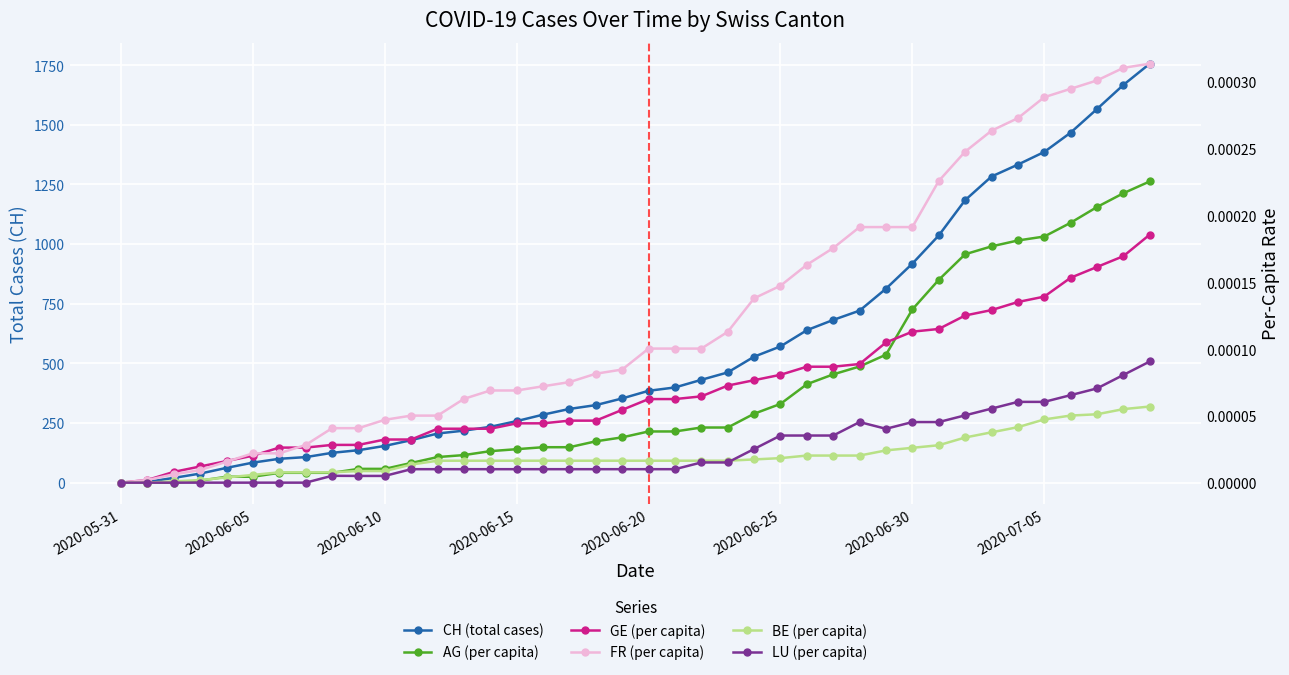

How many lines are shown in the chart?

6